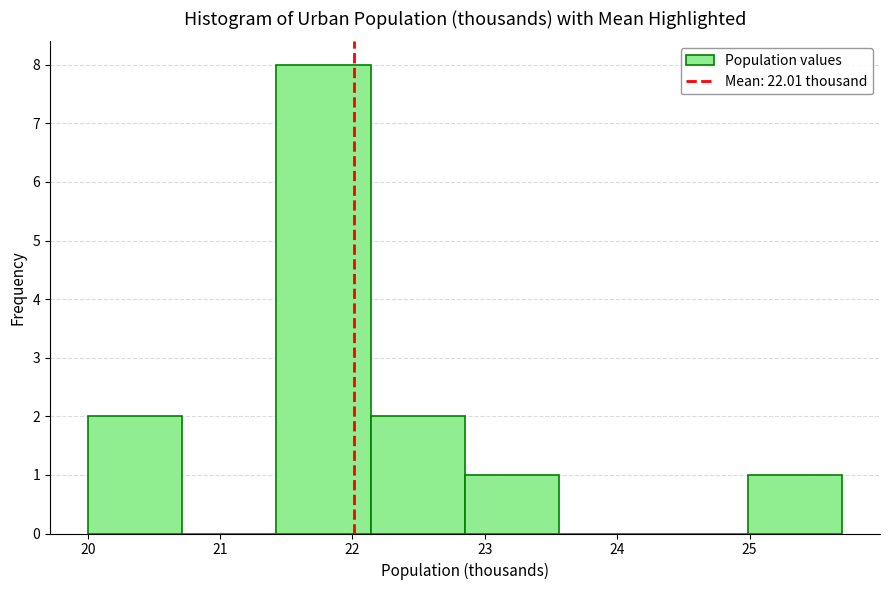

What is the height of the bar covering 20.0 to 20.7 on the x-axis? Neither the bar edges nor the heights are printed on the chart, so give them approximately, as read against the axes.

2